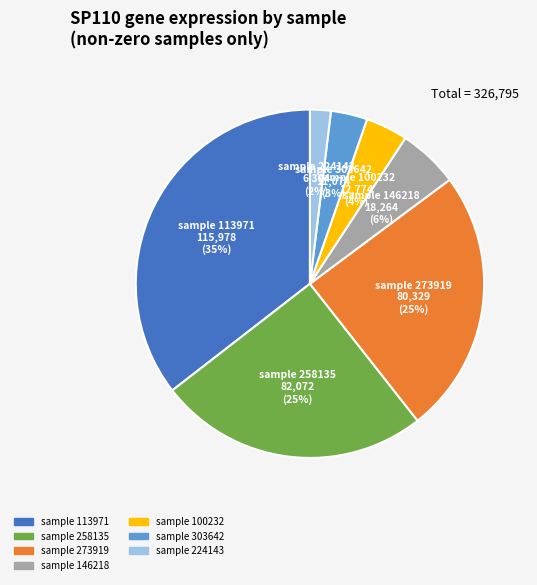

To the nearest percent, what is the average slice percentage?

14%